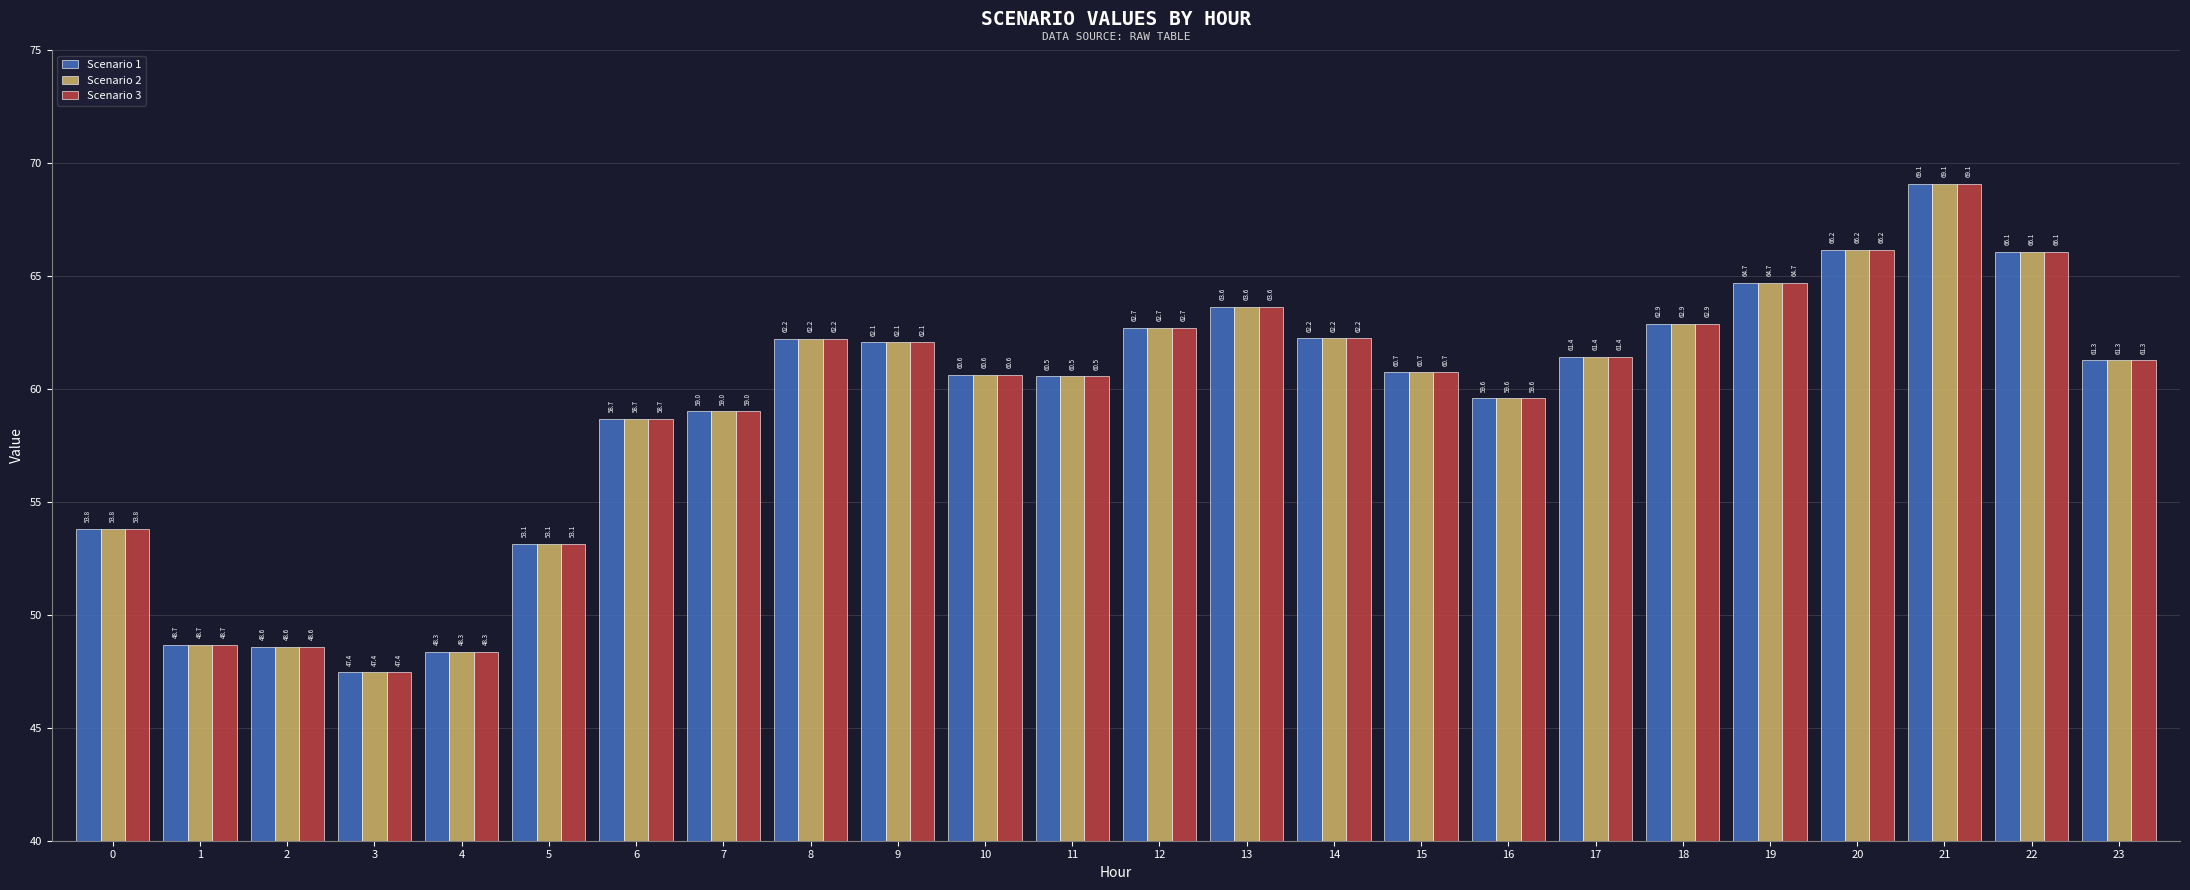

What is the difference between the second highest and minimum values in the Scenario 2 series?

18.7